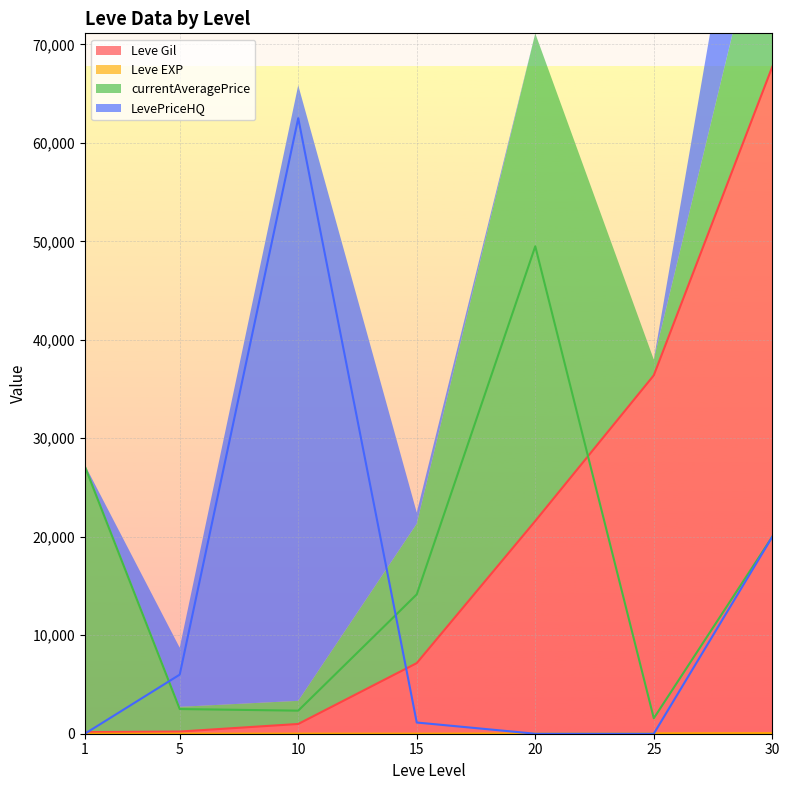

True or false: Leve Gil and Leve EXP intersect in this chart.

False